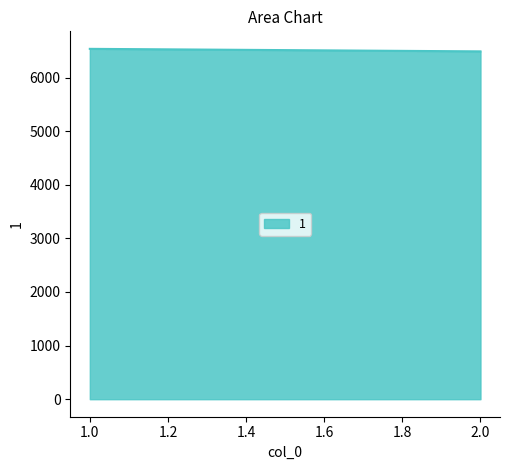

What is the greatest value displayed?

6536